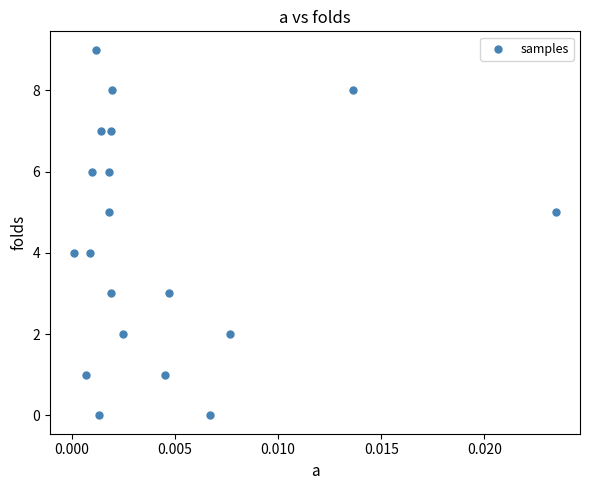

What is the range of Y values (max minus min)?

9